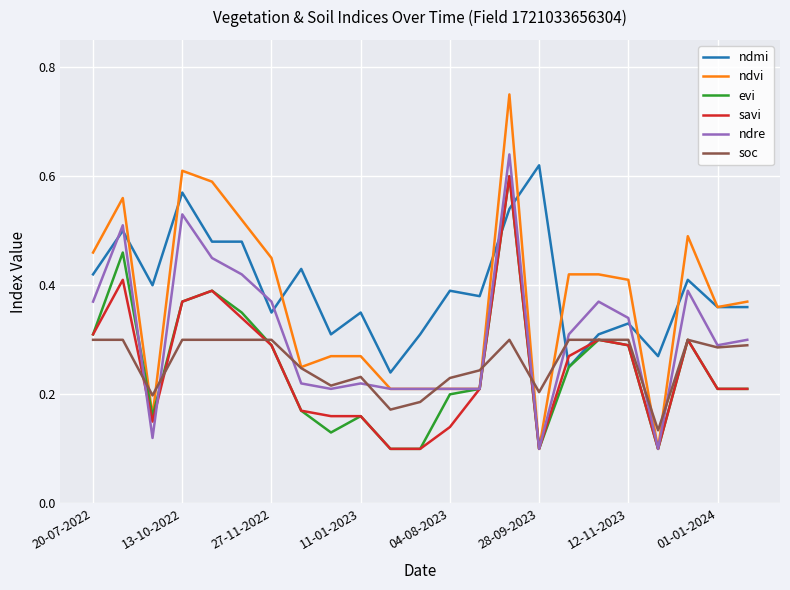

How many times do ndmi and soc cross each other?

2